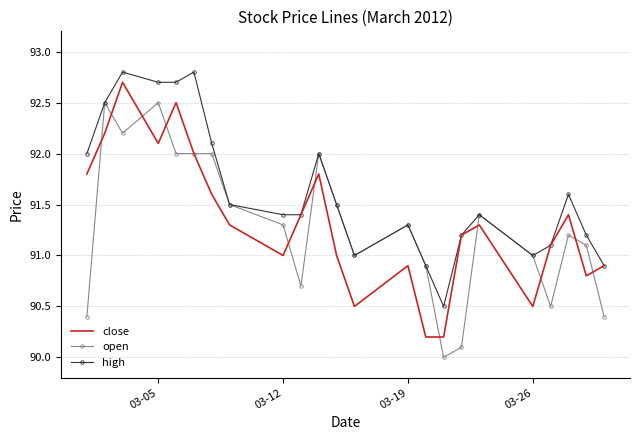

Which series has the largest total across all categories?

high